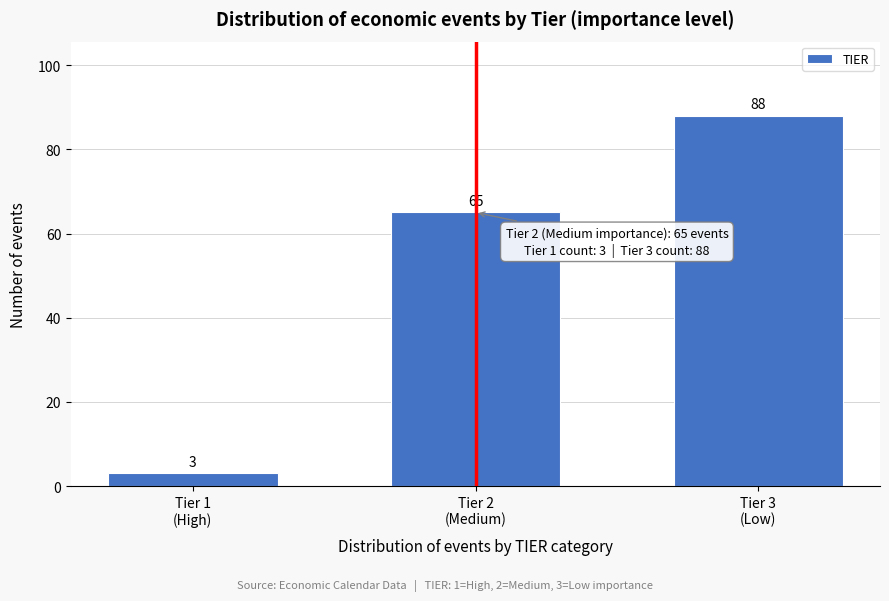

Reading right to left, extract all data points from this chart.

88	65	3